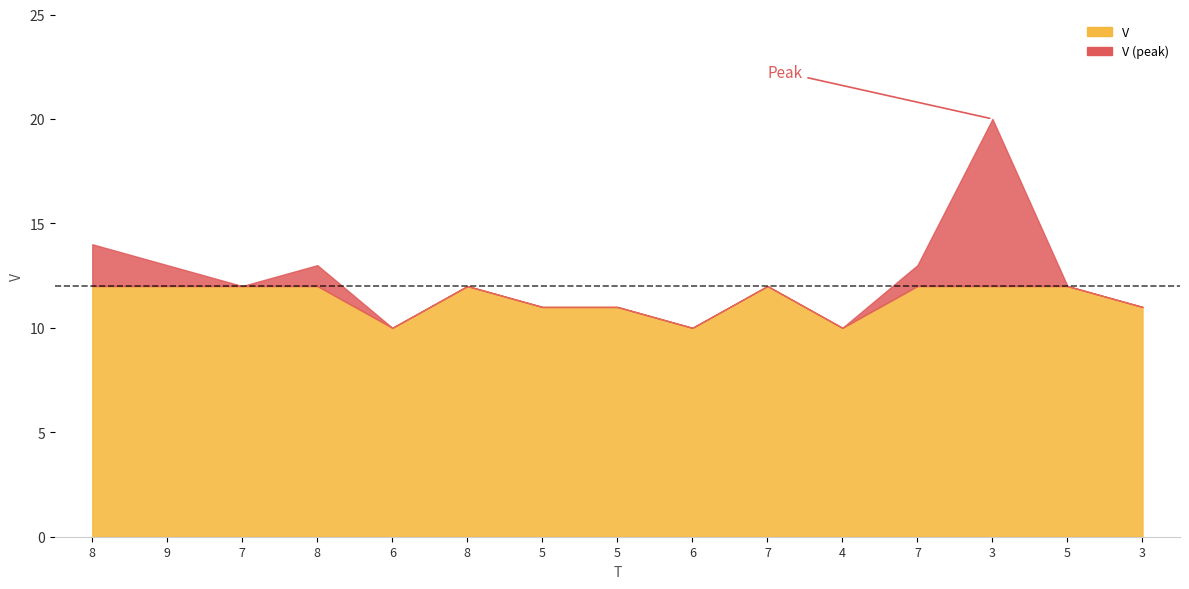

What is the difference between the maximum and minimum values?

10